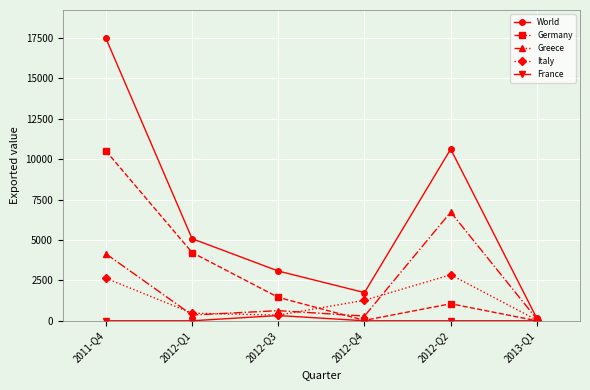

True or false: World has a value of 959 at 2012-Q3.

False